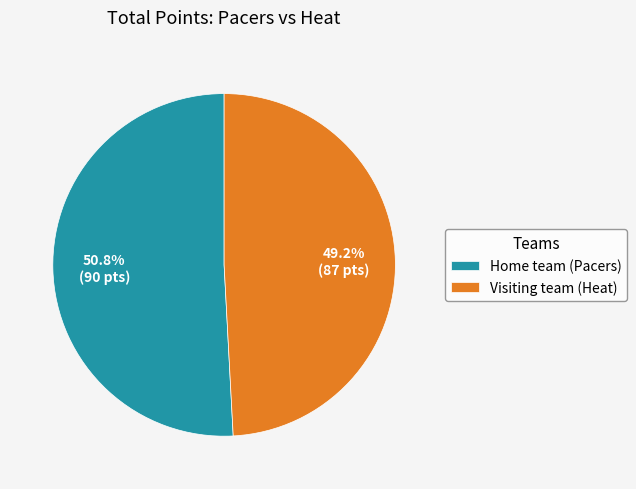

Rank the categories by value from highest to lowest.

Home team (Pacers), Visiting team (Heat)